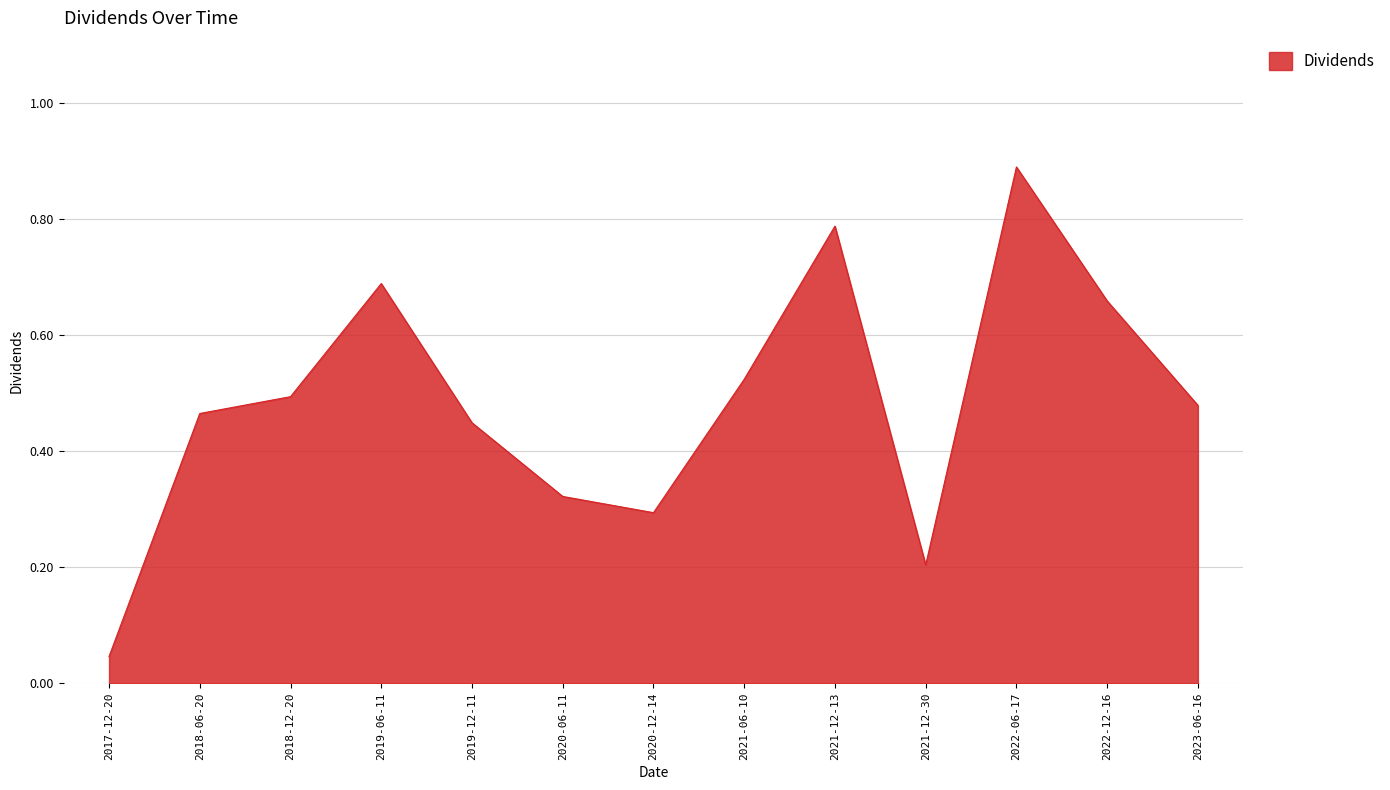

At which label is the value closest to 0?

2017-12-20